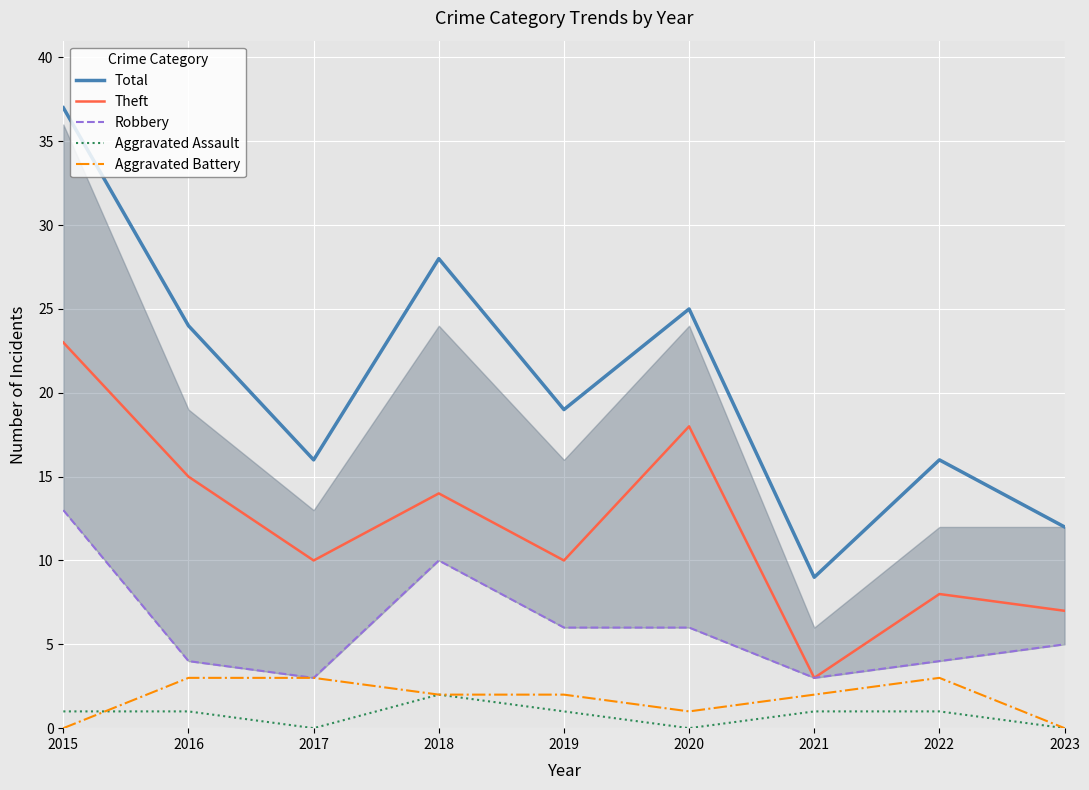

Which series changed the most between 2020 and 2022?

Theft